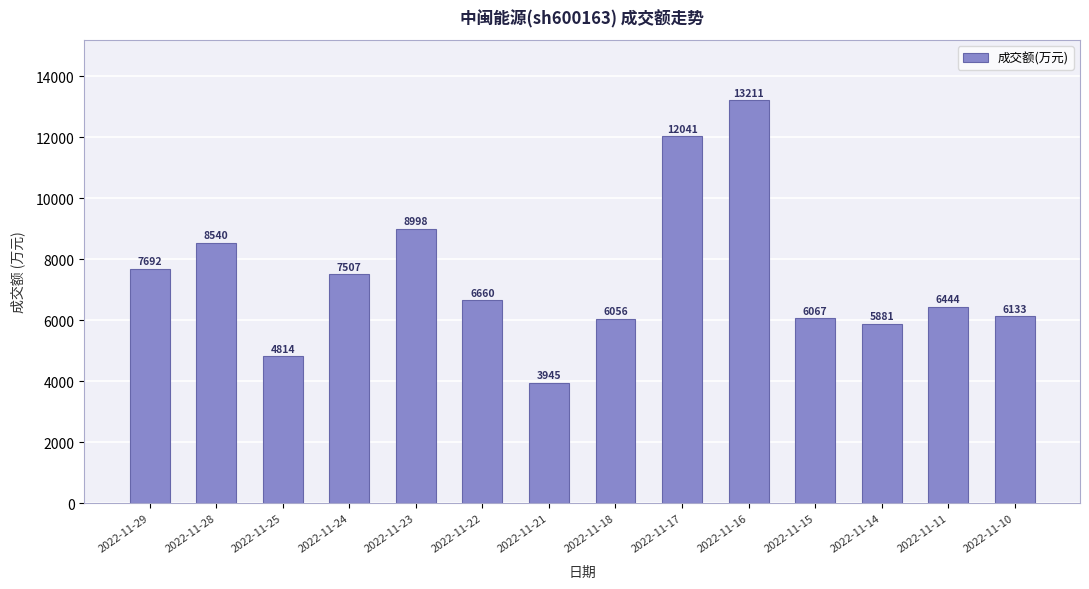

The chart shows a value of 3585 at 2022-11-10. True or false?

False